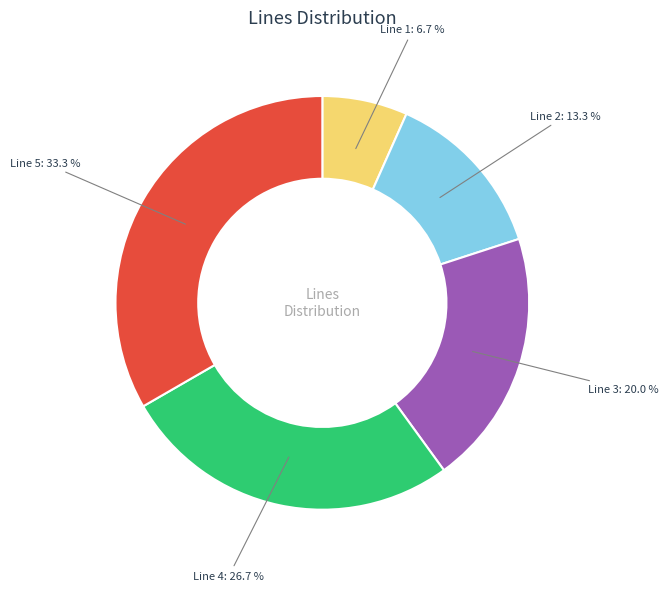

How many slices are in this pie chart?

5